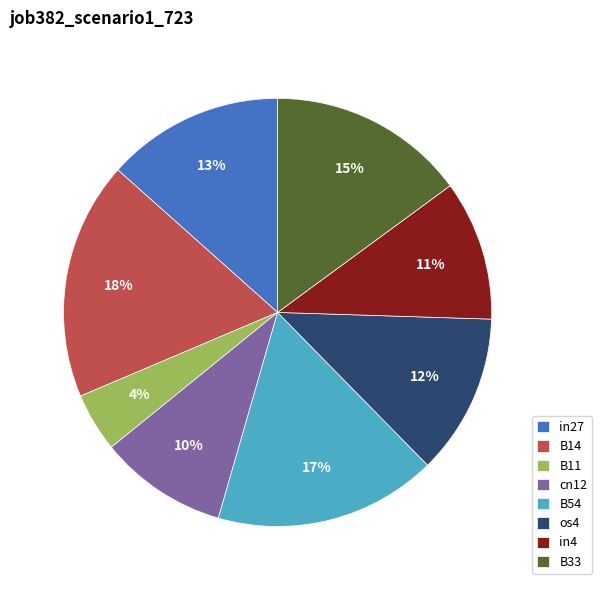

Does in27 represent more than half of the total?

No